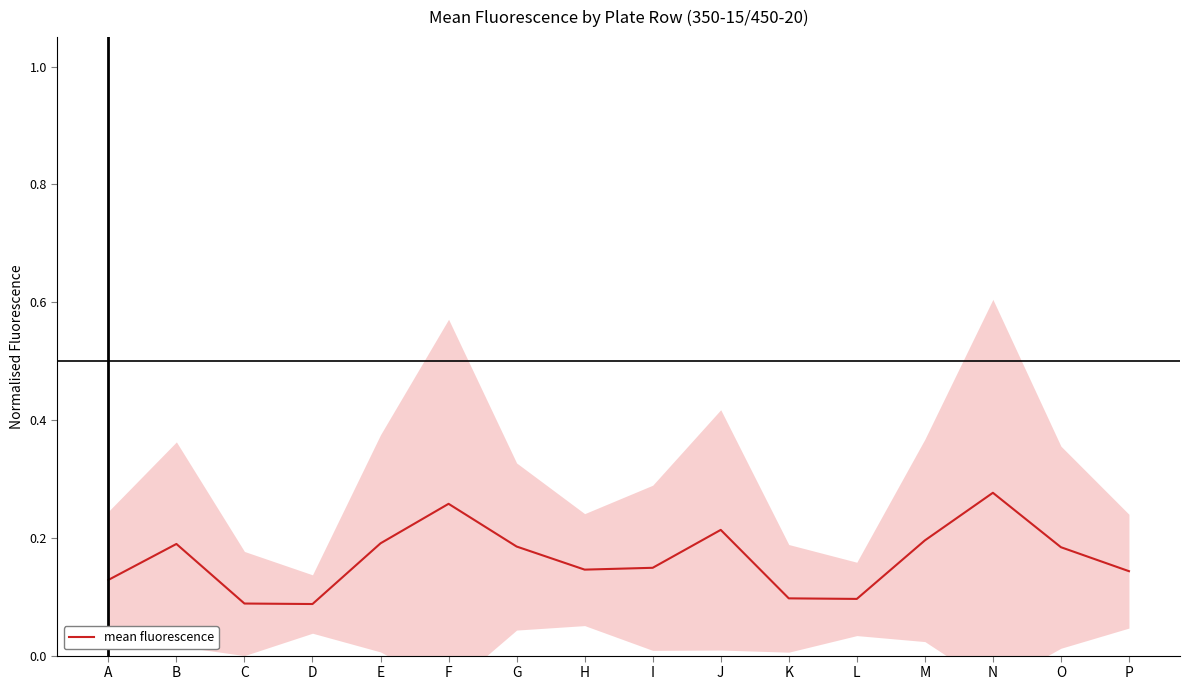

Reading right to left, transcribe all the data shown in this chart.

P=0.1	O=0.2	N=0.3	M=0.2	L=0.1	K=0.1	J=0.2	I=0.1	H=0.1	G=0.2	F=0.3	E=0.2	D=0.1	C=0.1	B=0.2	A=0.1